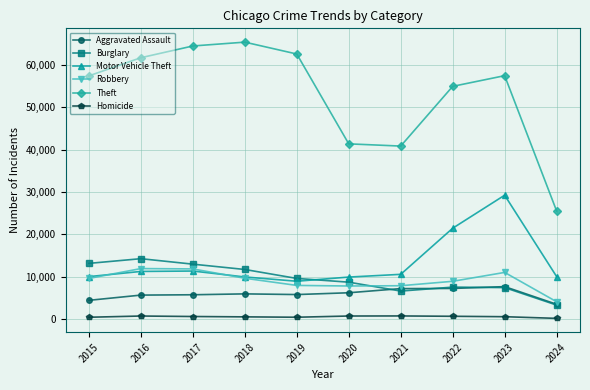

True or false: Homicide and Aggravated Assault intersect in this chart.

False